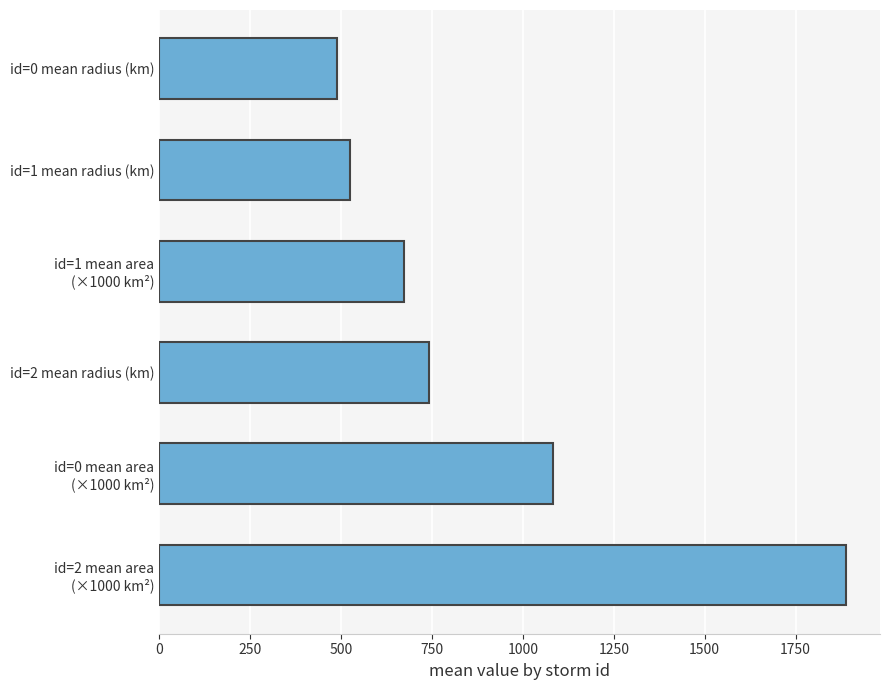

List the labels in order of value, largest first.

id=2 mean area
(×1000 km²), id=0 mean area
(×1000 km²), id=2 mean radius (km), id=1 mean area
(×1000 km²), id=1 mean radius (km), id=0 mean radius (km)